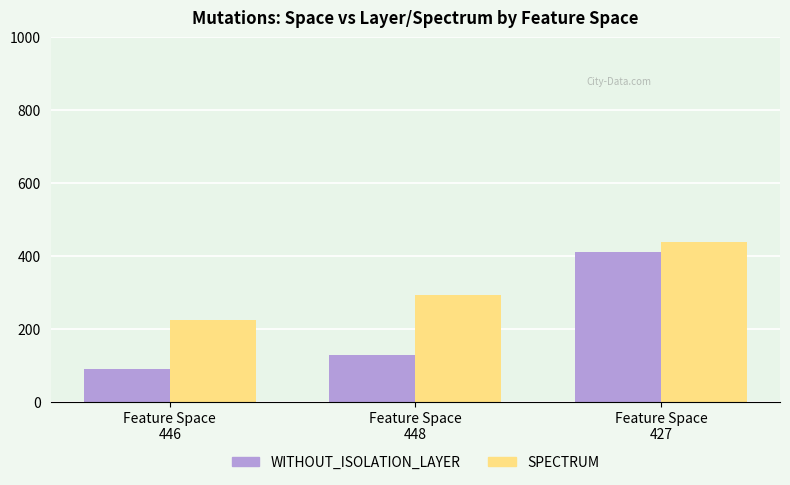

What is the sum of the SPECTRUM values at Feature Space
446 and Feature Space
427?

664